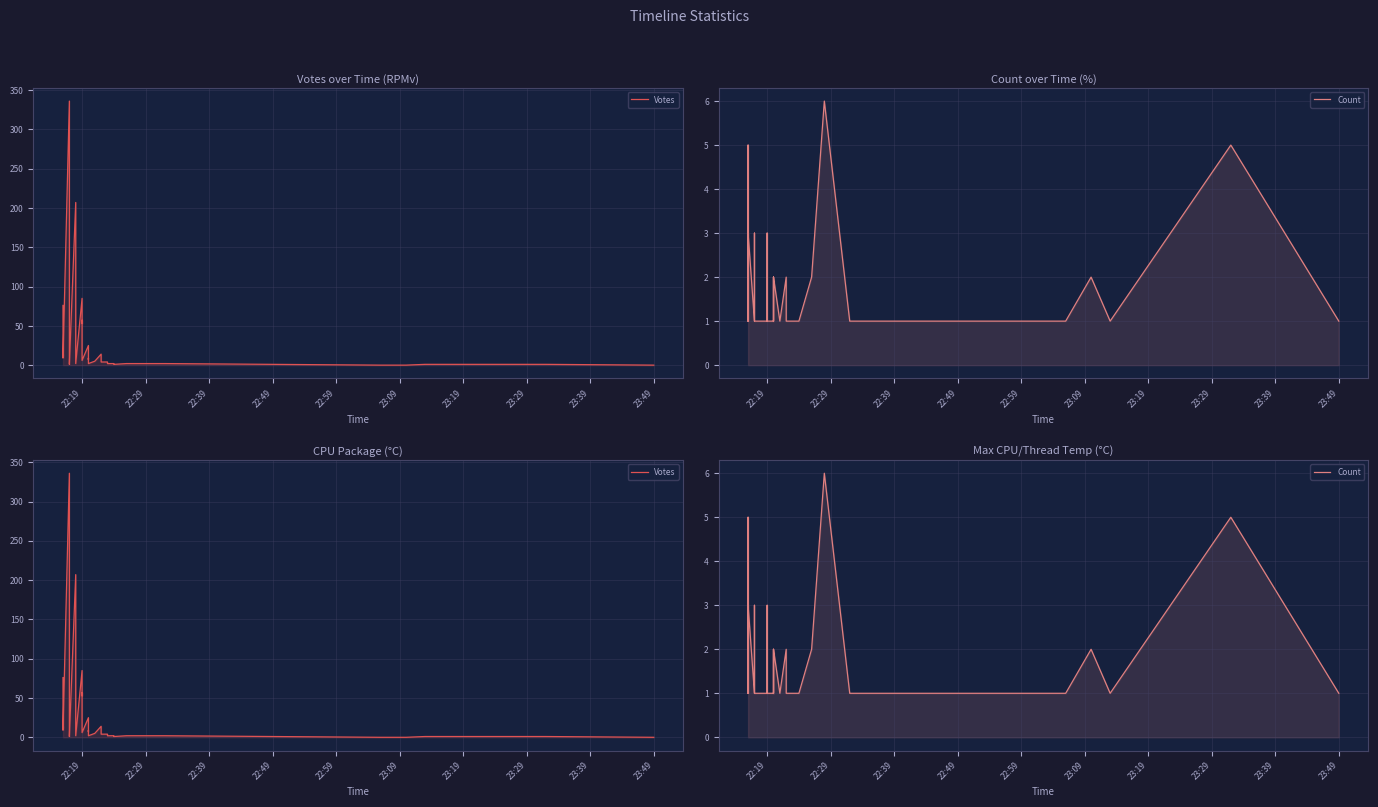

Reading left to right, transcribe all the data shown in this chart.

Votes: 76	37	14	12	14	9	336	241	31	5	2	1	207	2	85	60	53	57	6	25	7	9	2	5	14	4	4	2	2	2	1	2	2	2	2	0	0	1	1	0
Count: 1	1	5	1	1	3	1	1	1	1	3	1	1	1	1	2	3	2	1	1	2	1	2	1	2	1	1	1	1	1	1	2	6	1	1	1	2	1	5	1